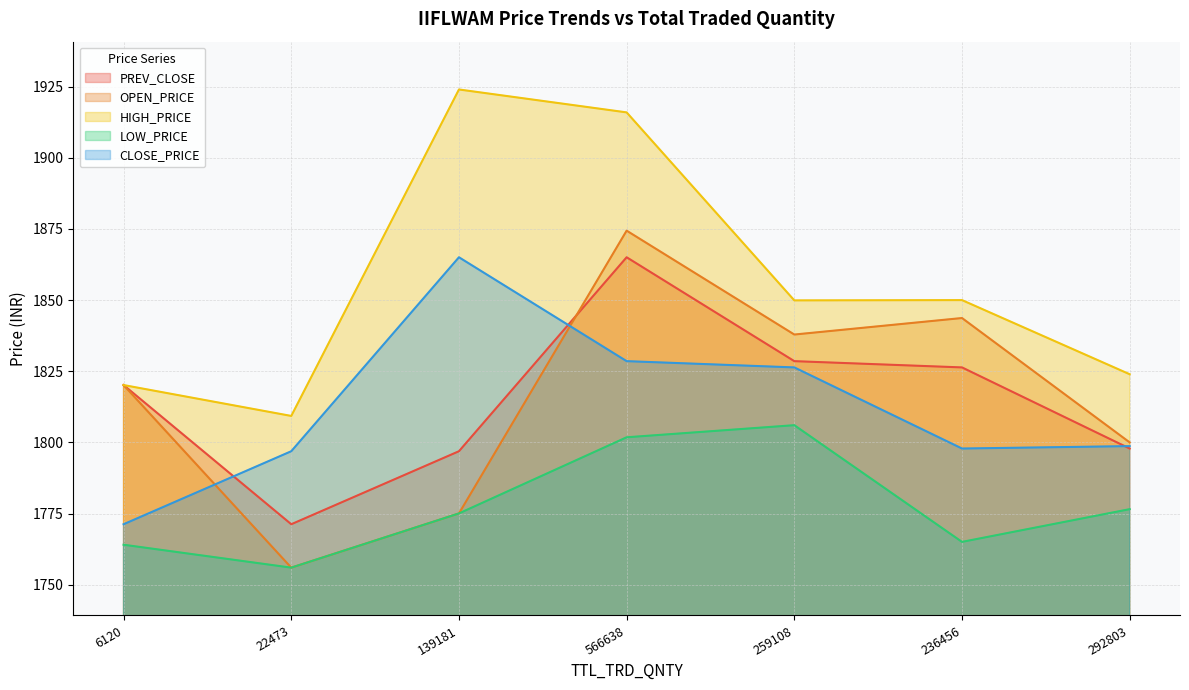

What are all the series names shown in the legend?

PREV_CLOSE, OPEN_PRICE, HIGH_PRICE, LOW_PRICE, CLOSE_PRICE